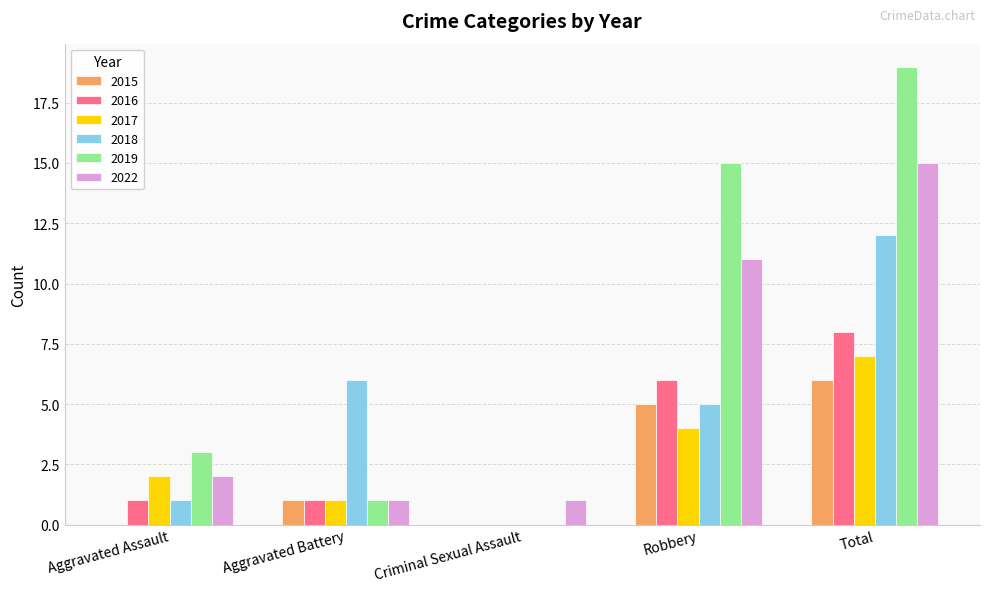

What is the average value of the 2018 series?

5